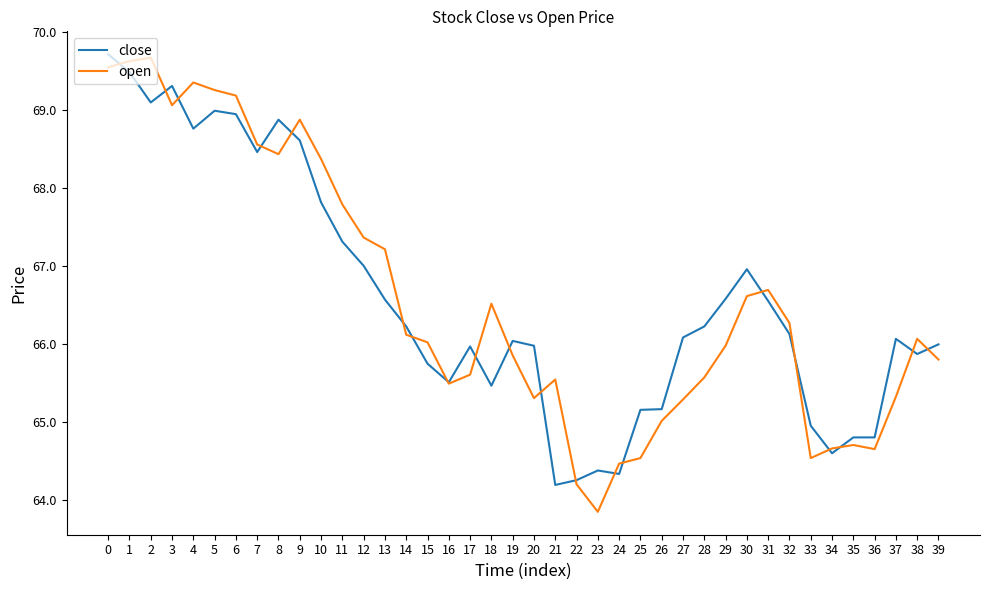

What is the total value across all series at 35?

129.5